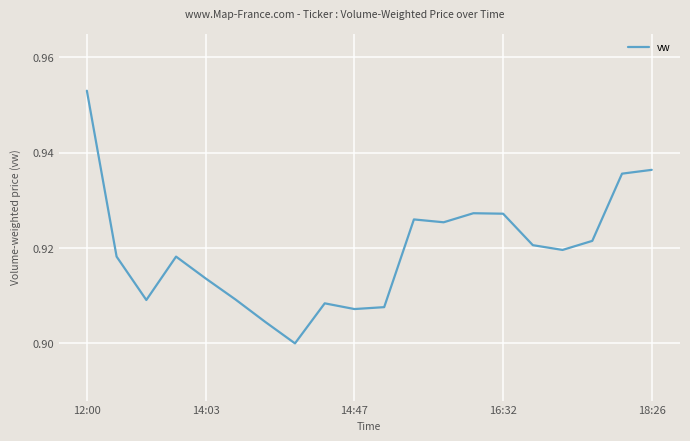

Does the chart have visible grid lines?

Yes